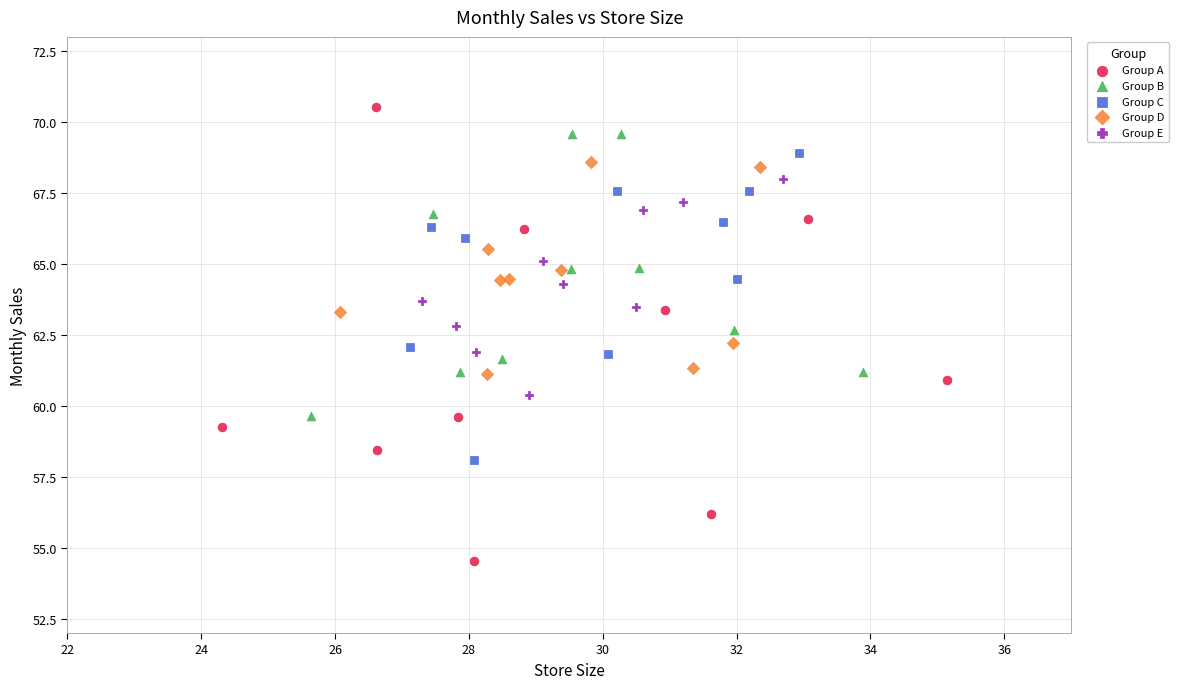

Which series has the widest spread of Y values?

Group A